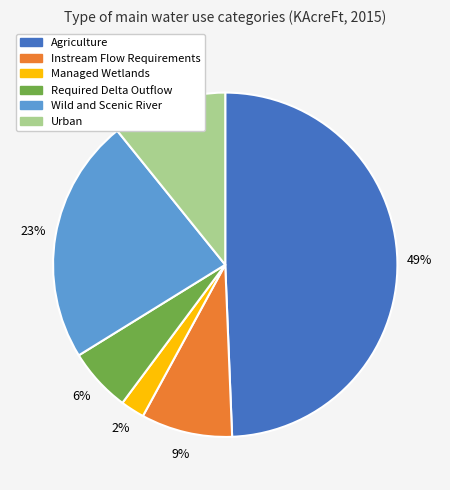

To the nearest percent, what is the average slice percentage?

17%